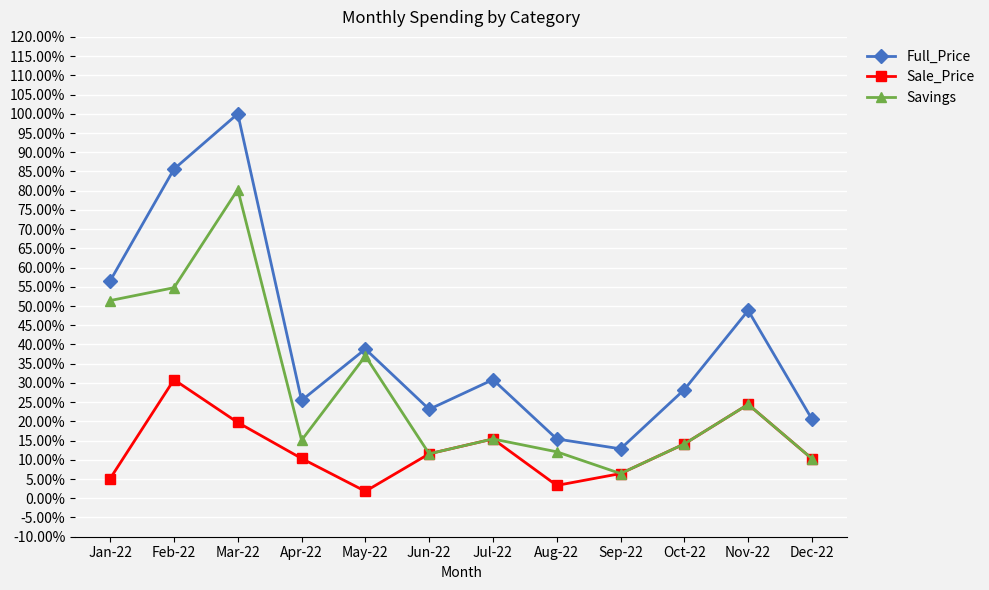

Read the Savings value at Nov-22.

0.2